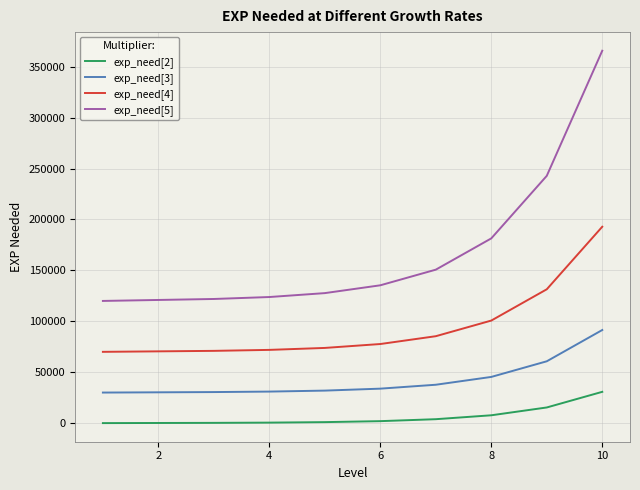

Which series has the largest range (max minus min)?

exp_need[5]